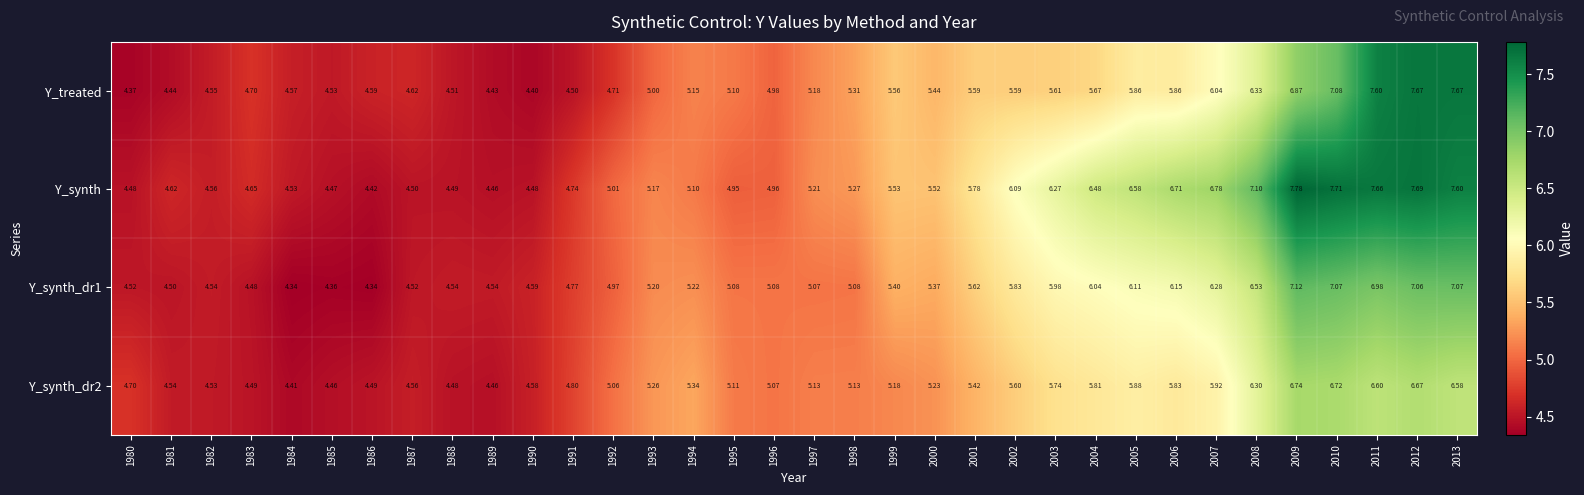

Is the value of Y_synth_dr1 at 2000 greater than the value of Y_treated at 1982?

Yes